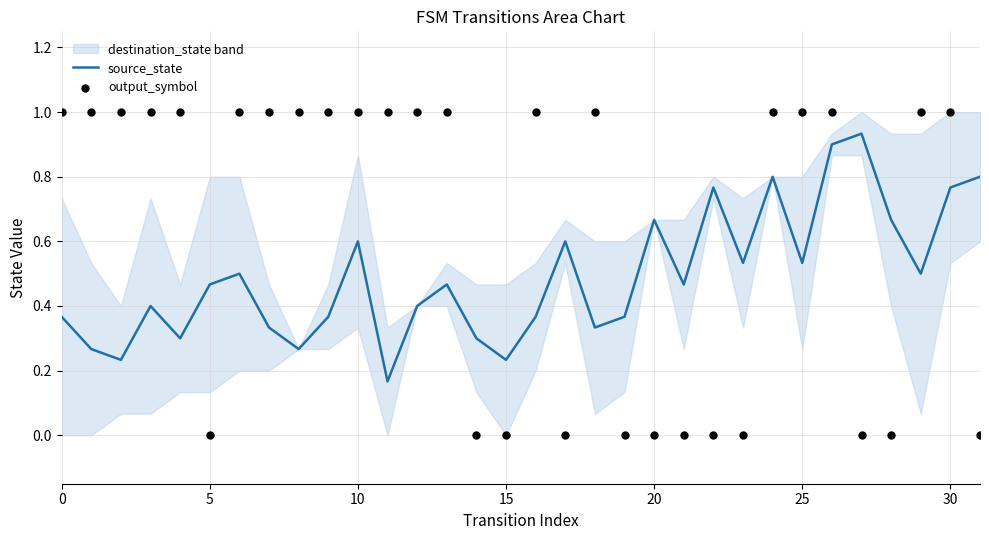

Which series reaches the minimum Y coordinate?

output_symbol